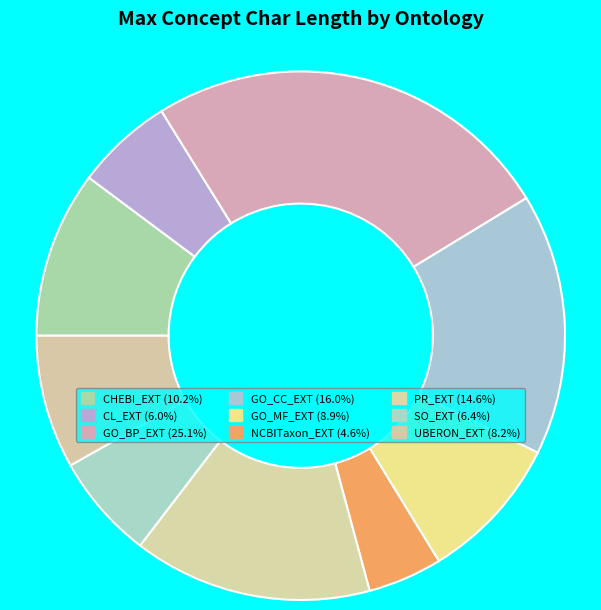

How many slices are in this pie chart?

9